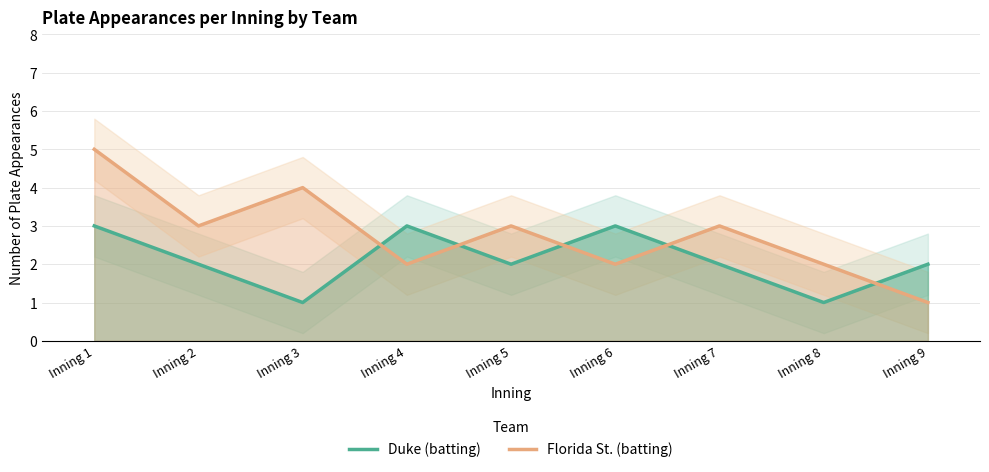

Between which two adjacent categories do Duke (batting) and Florida St. (batting) first intersect?

Inning 3 and Inning 4